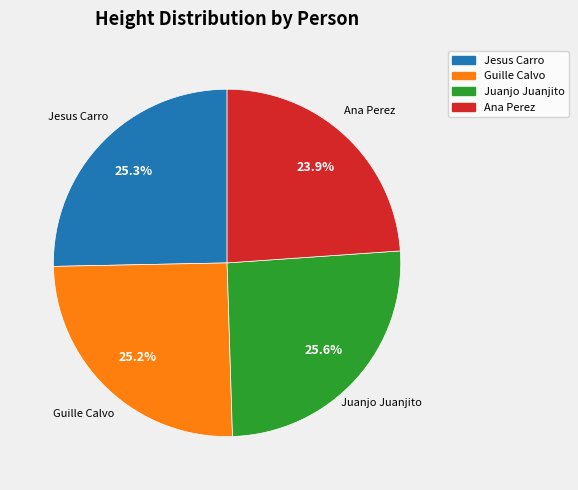

Which slice is the smallest?

Ana Perez